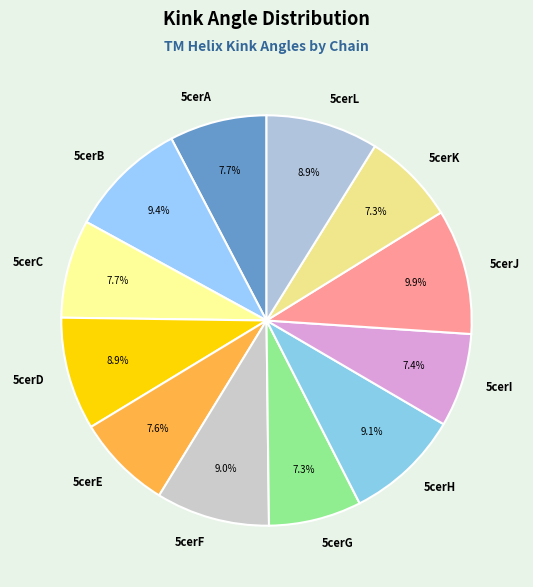

True or false: 5cerG accounts for 7% of the total.

True